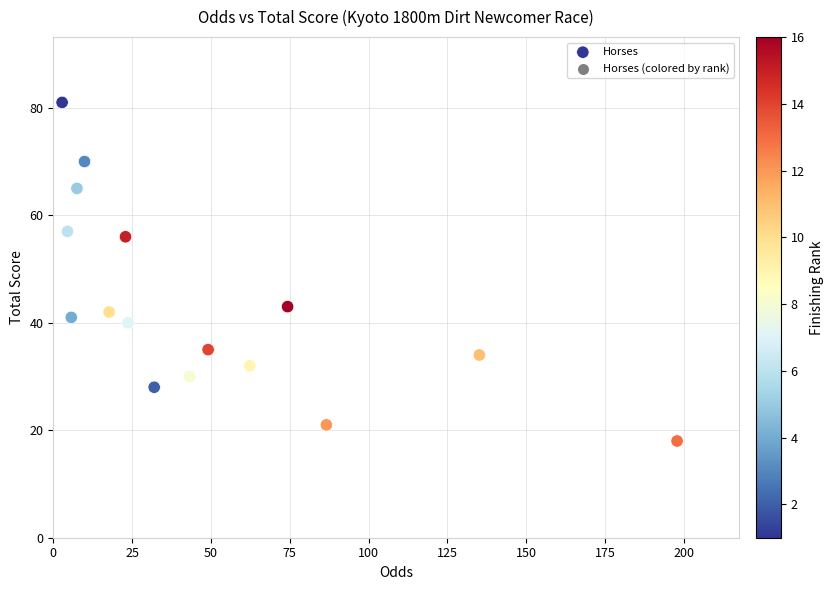

What is the range of Y values (max minus min)?

63